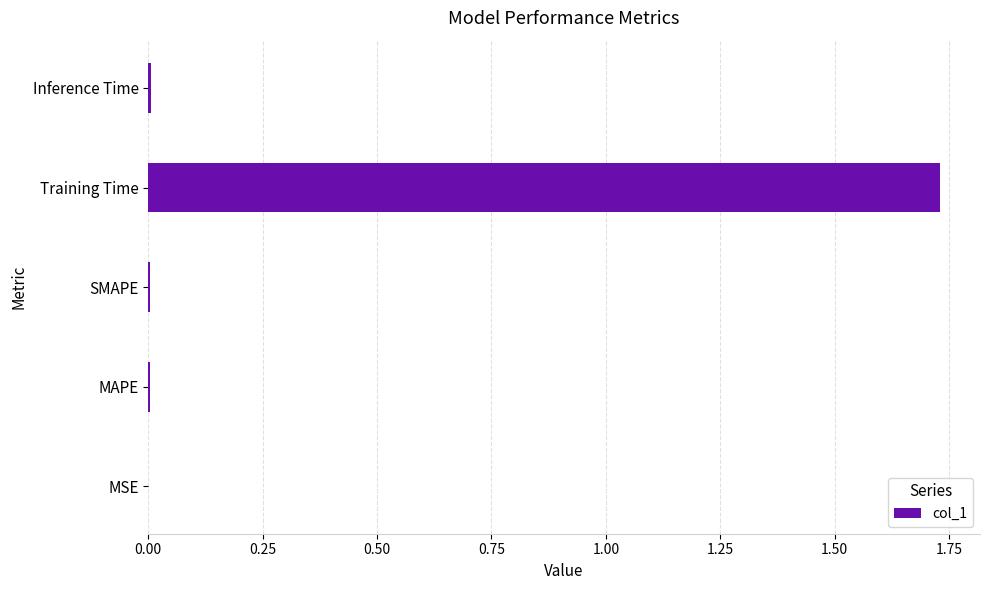

Between Inference Time and Training Time, which is larger?

Training Time